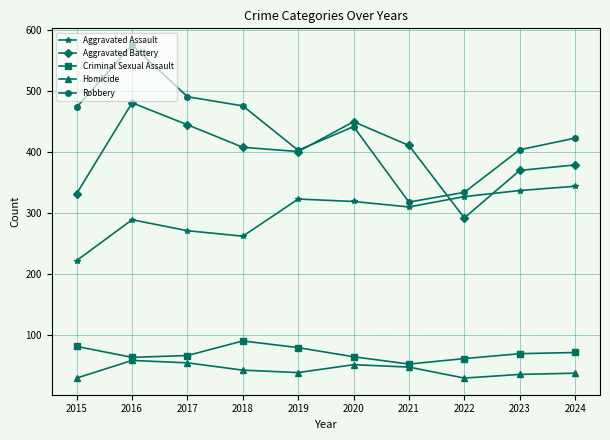

The value of Aggravated Battery at 2022 is 292. True or false?

True